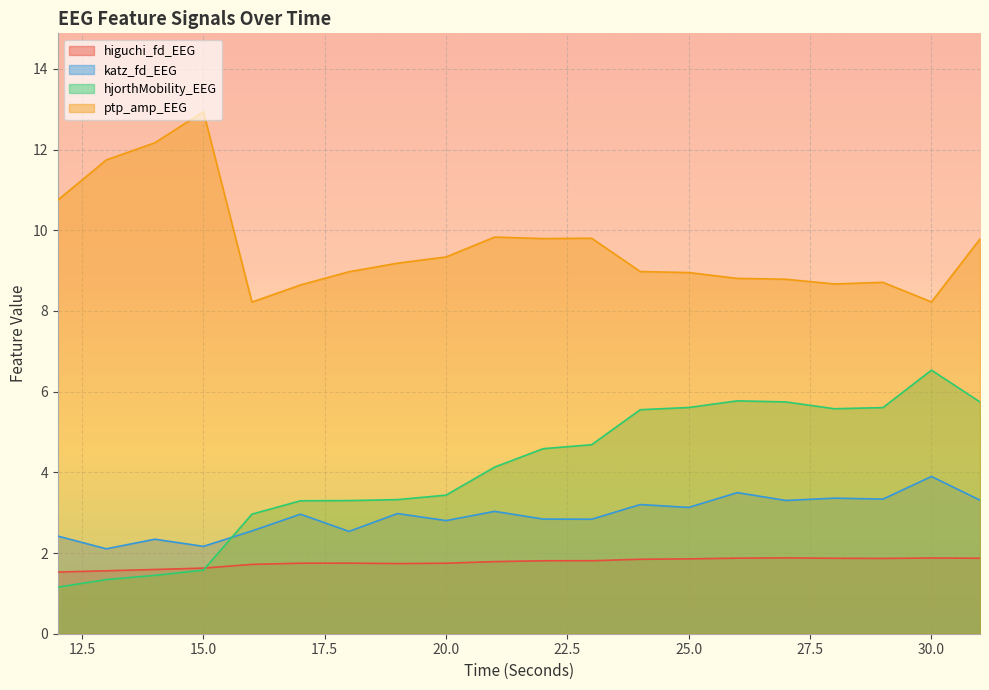

What is the value of the katz_fd_EEG point at the 13th from the left?

3.2